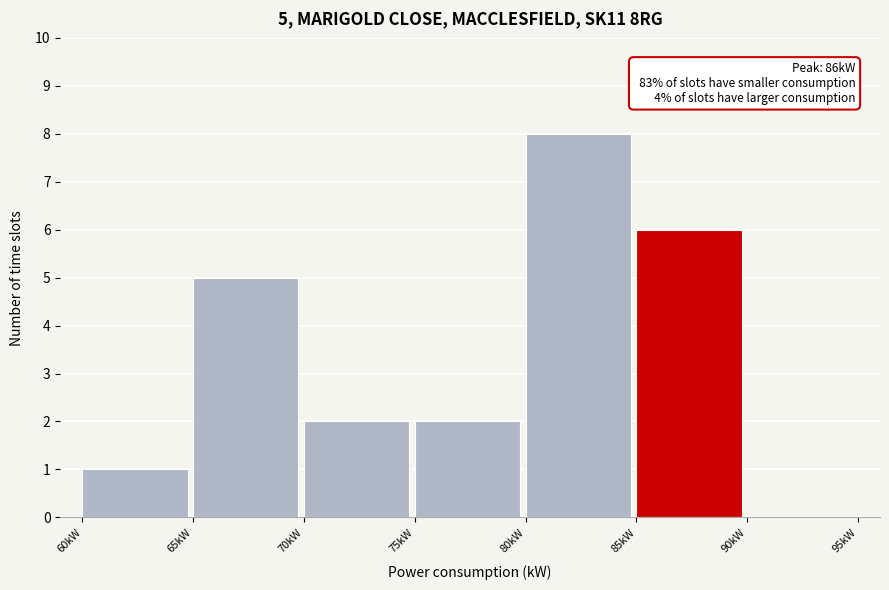

Over which range of the x-axis is the bar tallest?

80 to 85